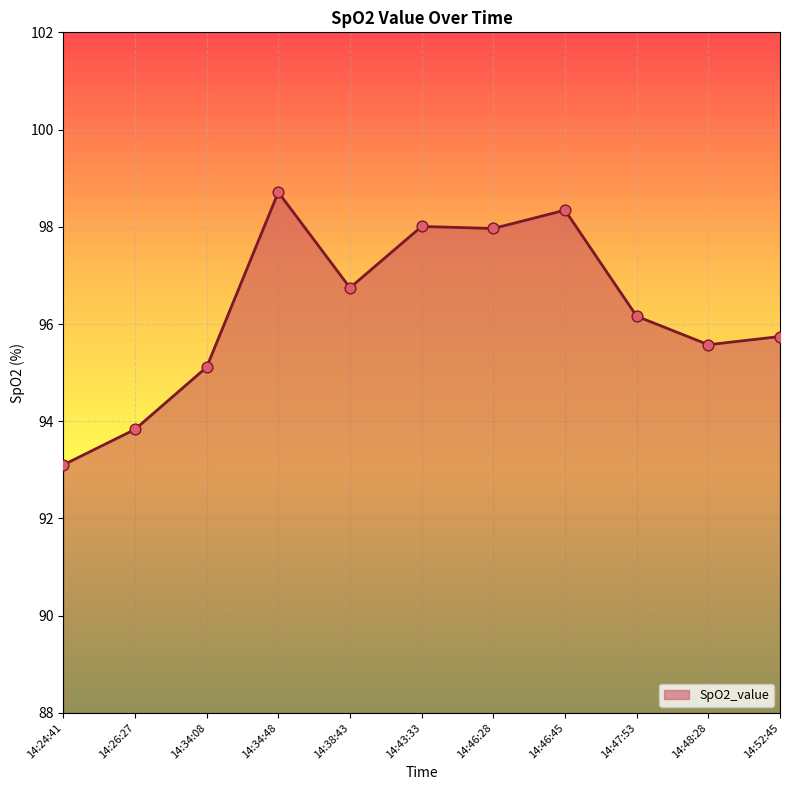

Between 14:47:53 and 14:34:08, which is larger?

14:47:53